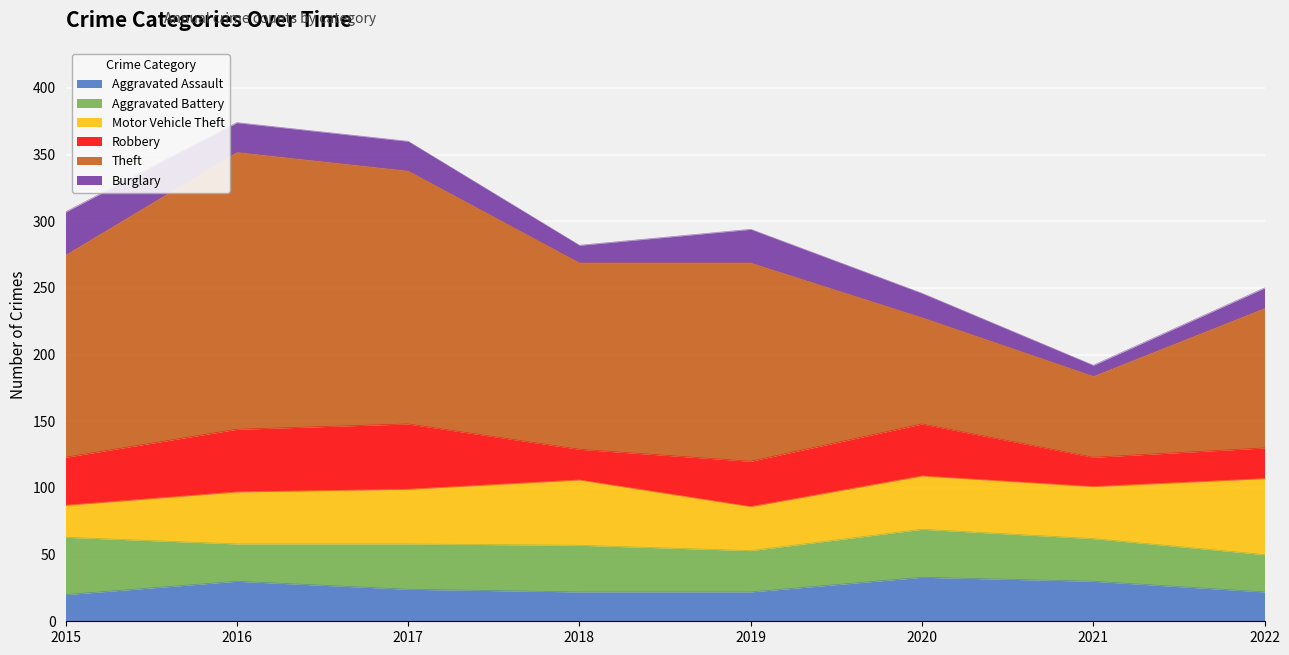

List the labels in order of Theft value, smallest first.

2021, 2020, 2022, 2018, 2019, 2015, 2017, 2016